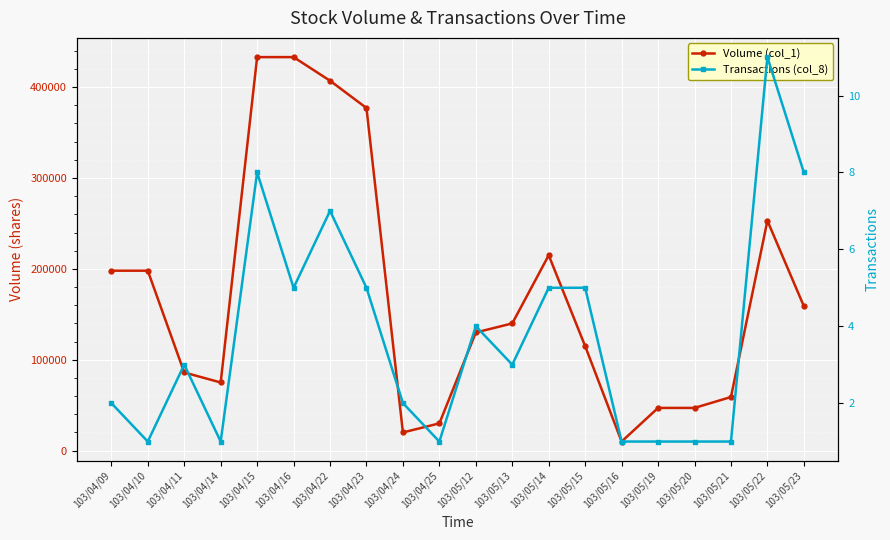

What is the label of the 10th point from the right?

103/05/12